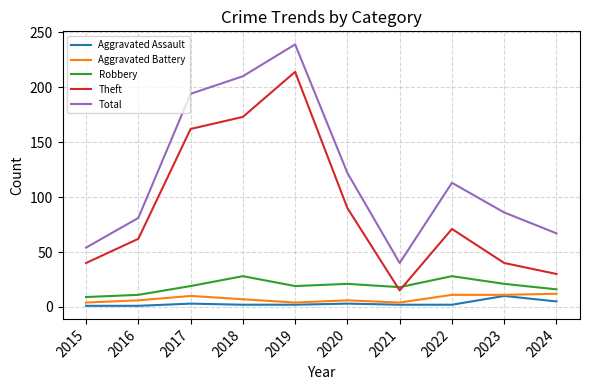

True or false: Robbery and Aggravated Assault intersect in this chart.

False